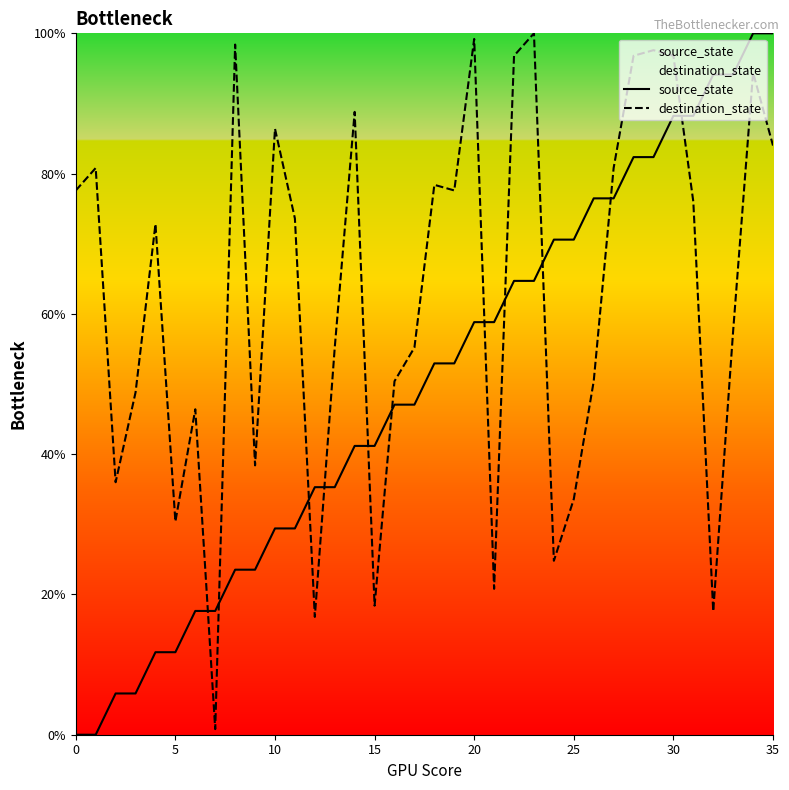

What is the average value of the destination_state series?

62.7